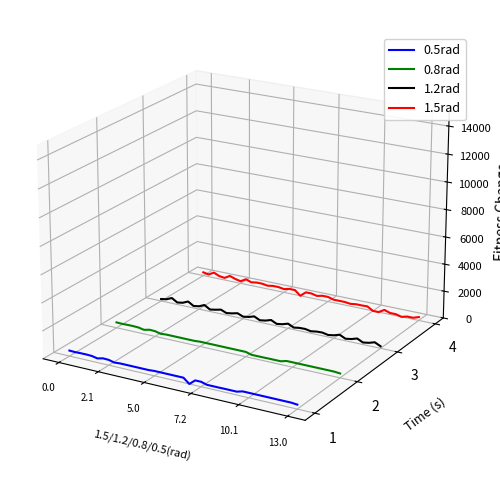

How many lines are shown in the chart?

4